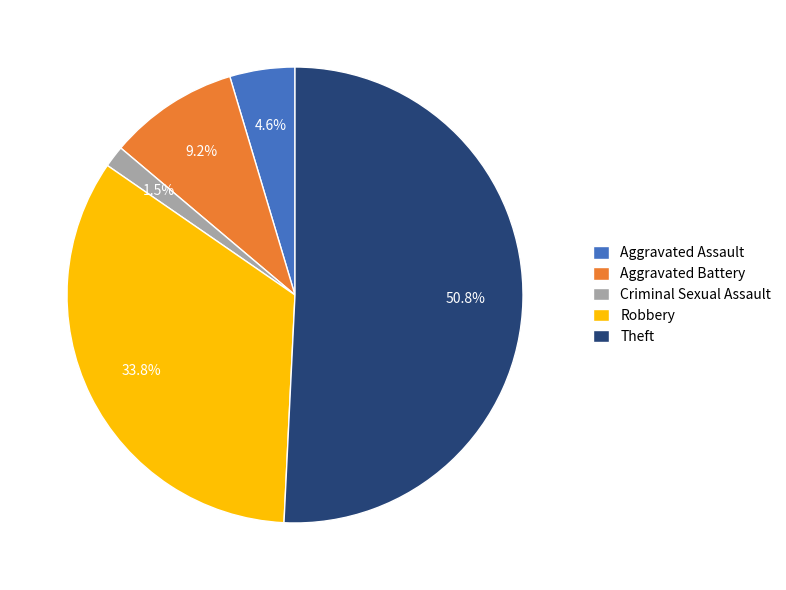

Which has a higher value, Criminal Sexual Assault or Aggravated Assault?

Aggravated Assault